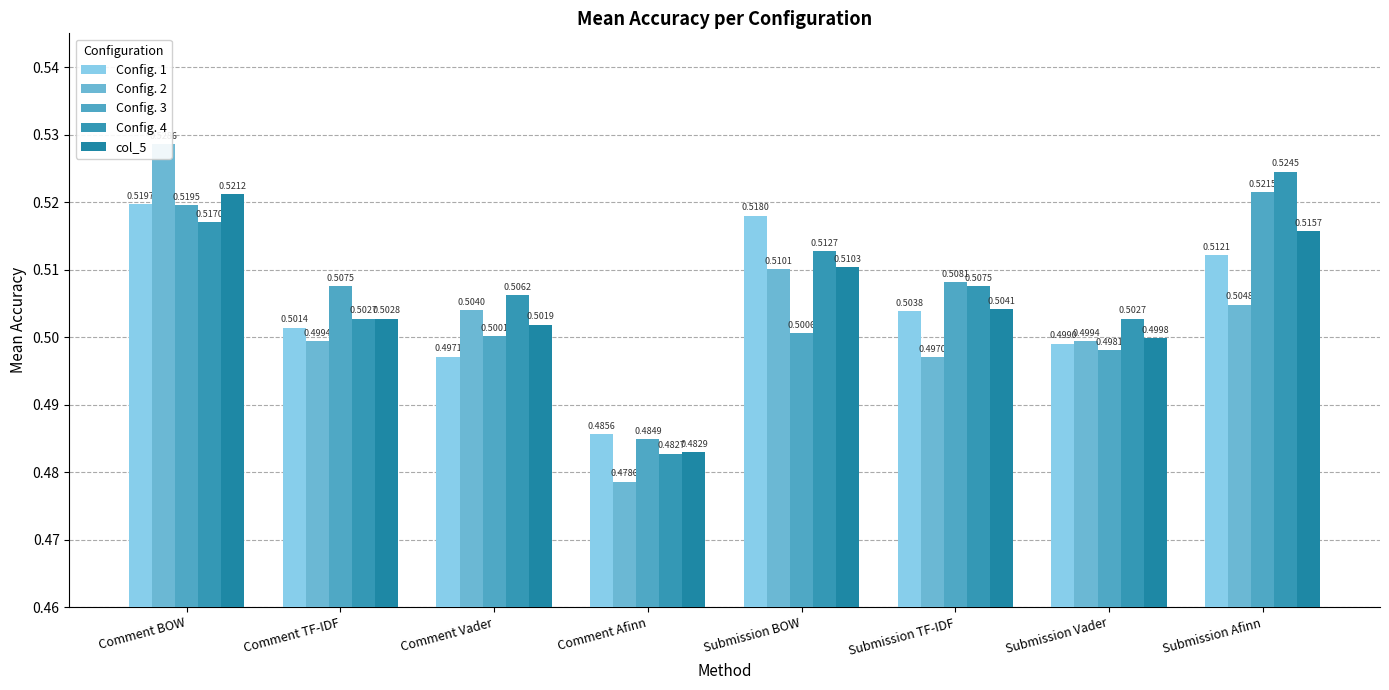

True or false: Config. 3 has a value of 0.8 at Submission Vader.

False